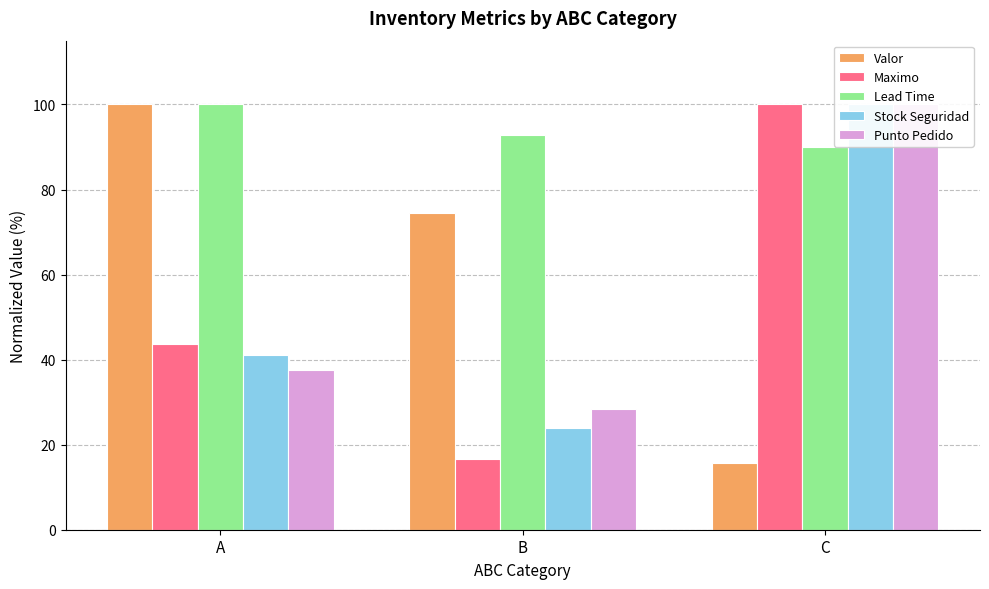

Is it true that Valor equals 4.3 at C?

False